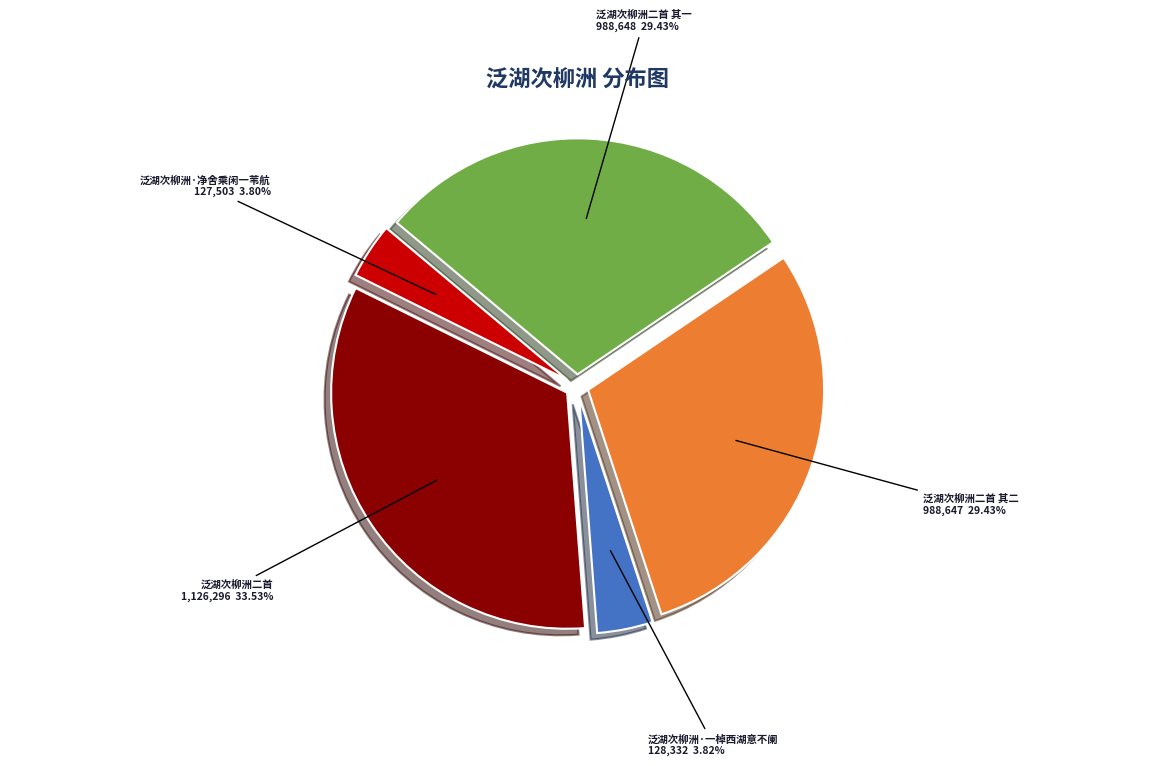

Between 泛湖次柳洲·净舍乘闲一苇航 and 泛湖次柳洲二首 其一, which is larger?

泛湖次柳洲二首 其一